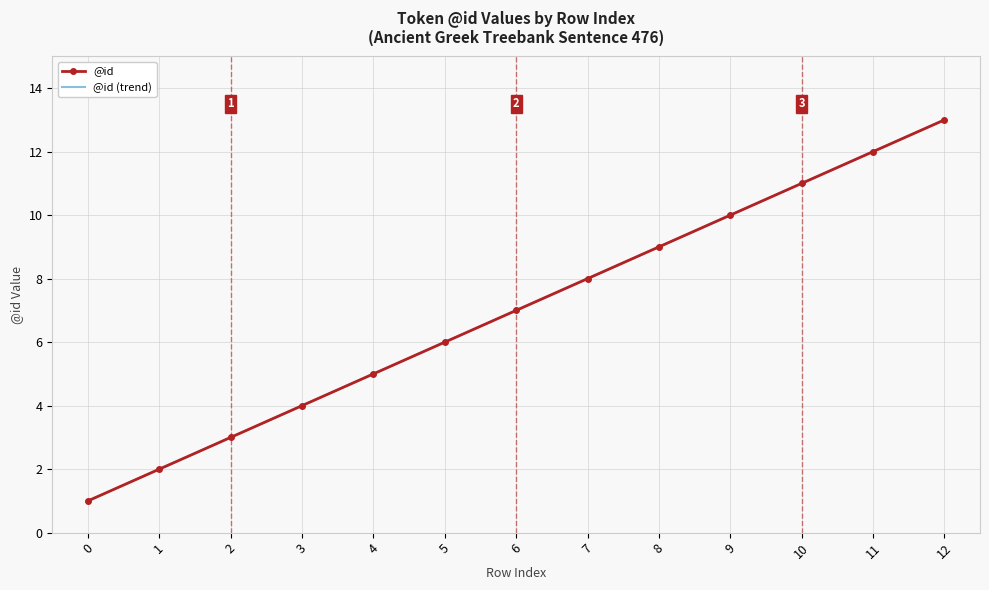

Reading left to right, list all the values displayed in this chart.

0=1	1=2	2=3	3=4	4=5	5=6	6=7	7=8	8=9	9=10	10=11	11=12	12=13